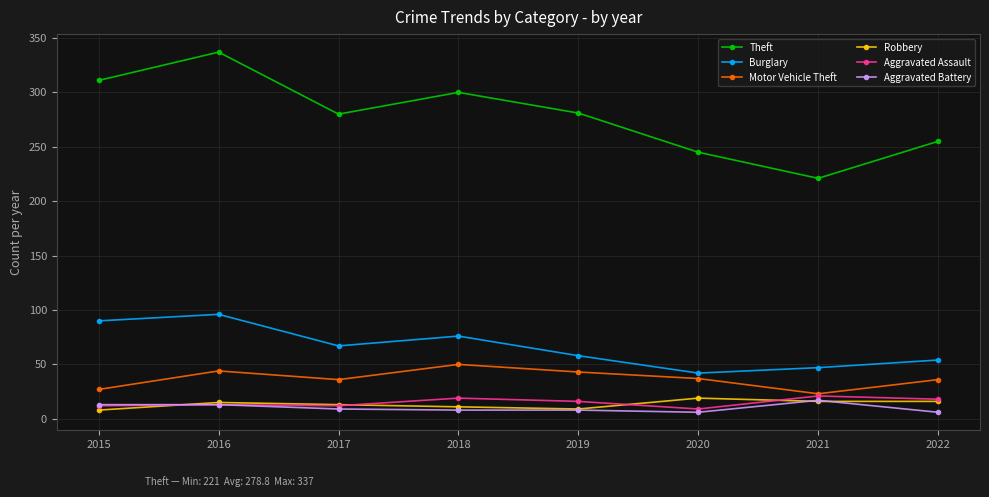

Rank the categories by Burglary value from highest to lowest.

2016, 2015, 2018, 2017, 2019, 2022, 2021, 2020